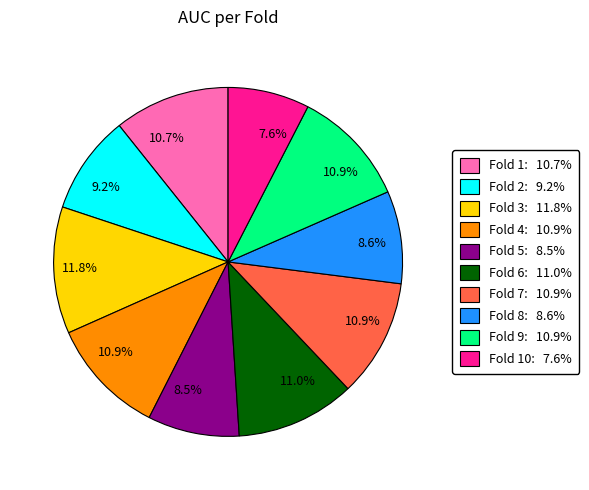

Does any single category account for the majority?

No